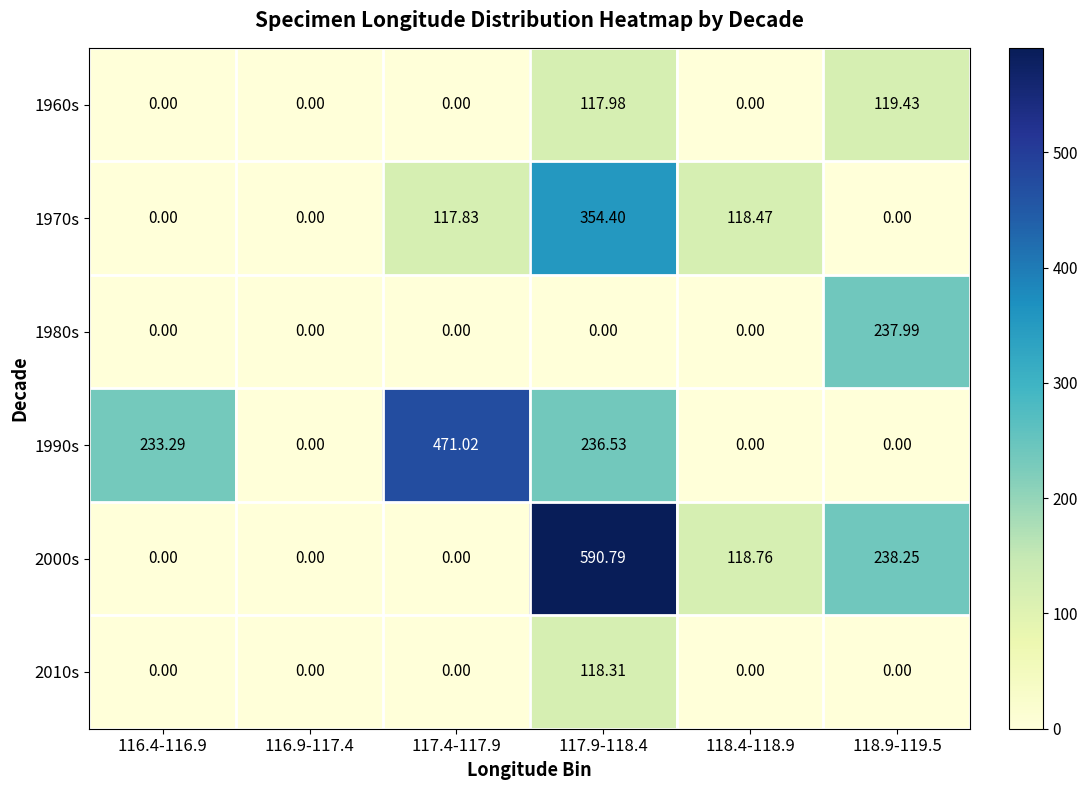

Is the value of 1990s at 116.4-116.9 greater than the value of 1960s at 117.9-118.4?

Yes